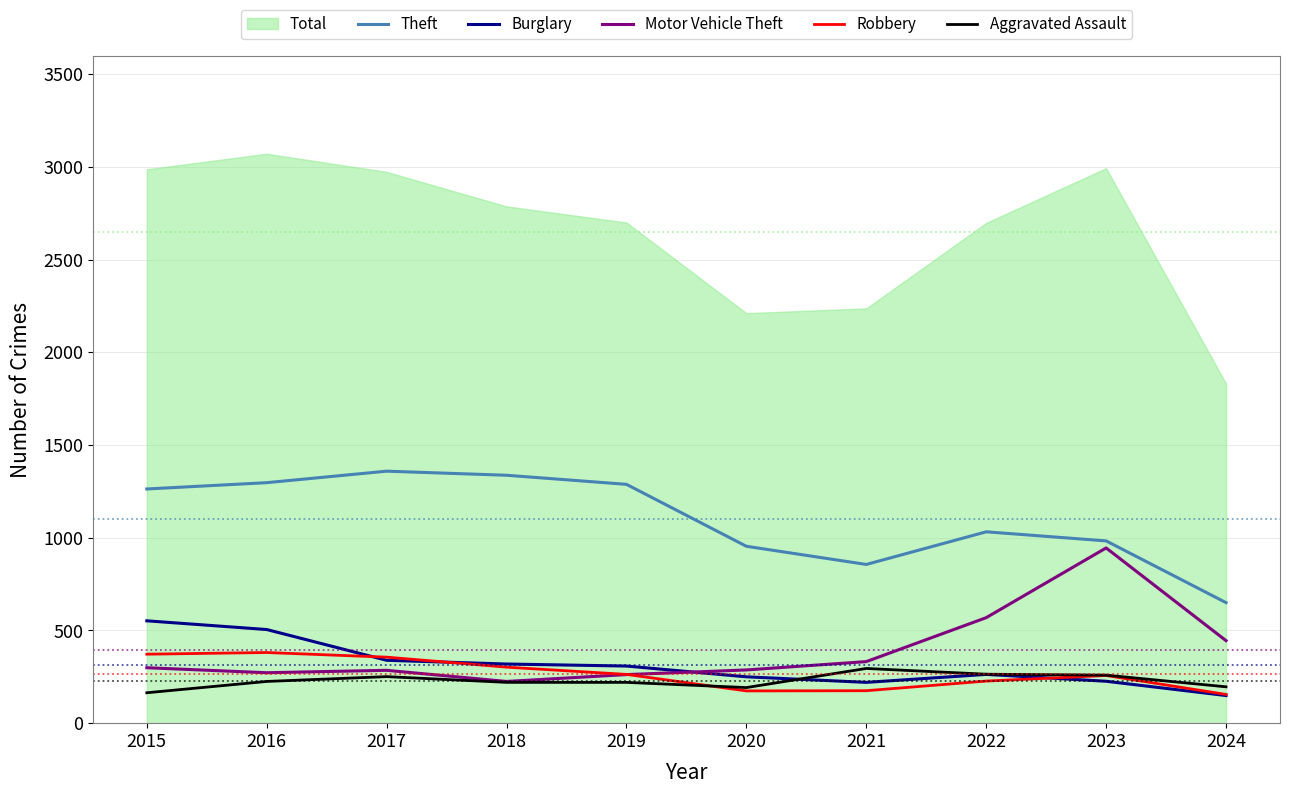

Where is Motor Vehicle Theft nearest to the value 585?

2022